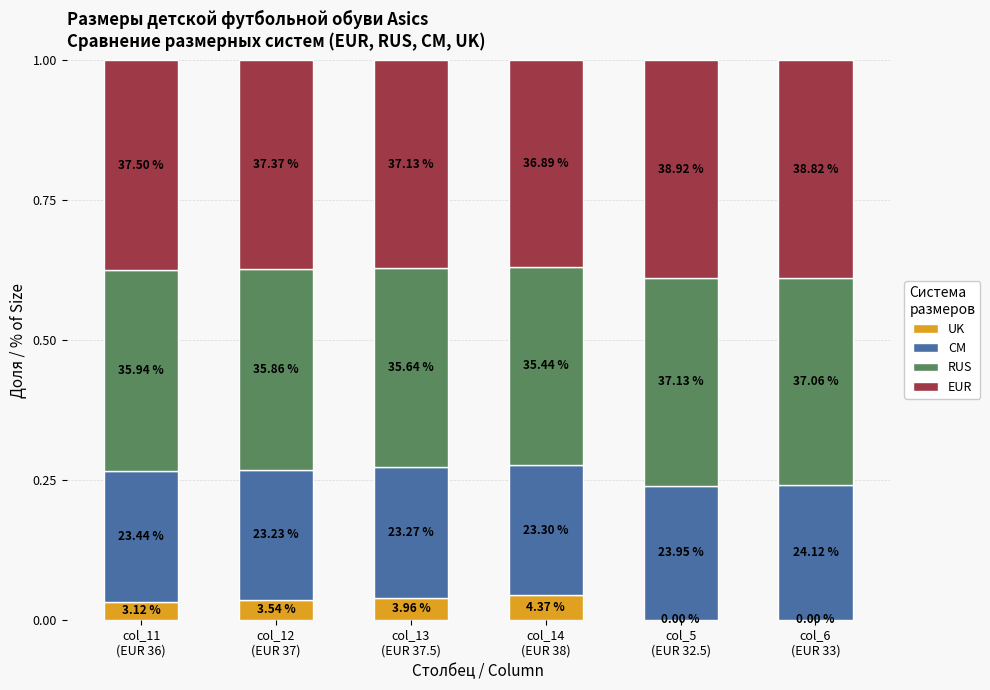

How many UK values are between 0 and 1?

6